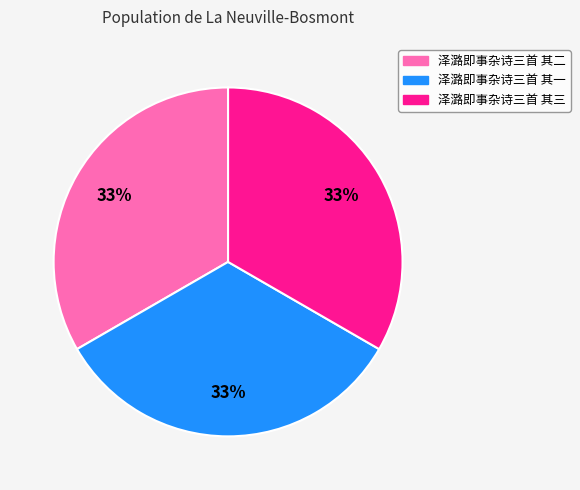

To the nearest percent, what percentage of the pie is 泽潞即事杂诗三首 其三?

33%